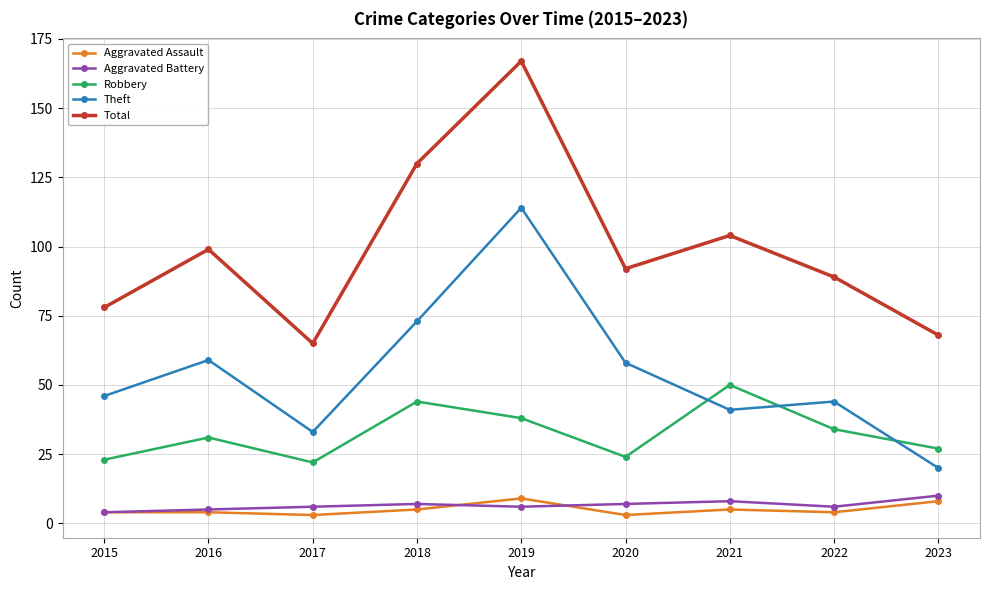

Does the chart have visible grid lines?

Yes